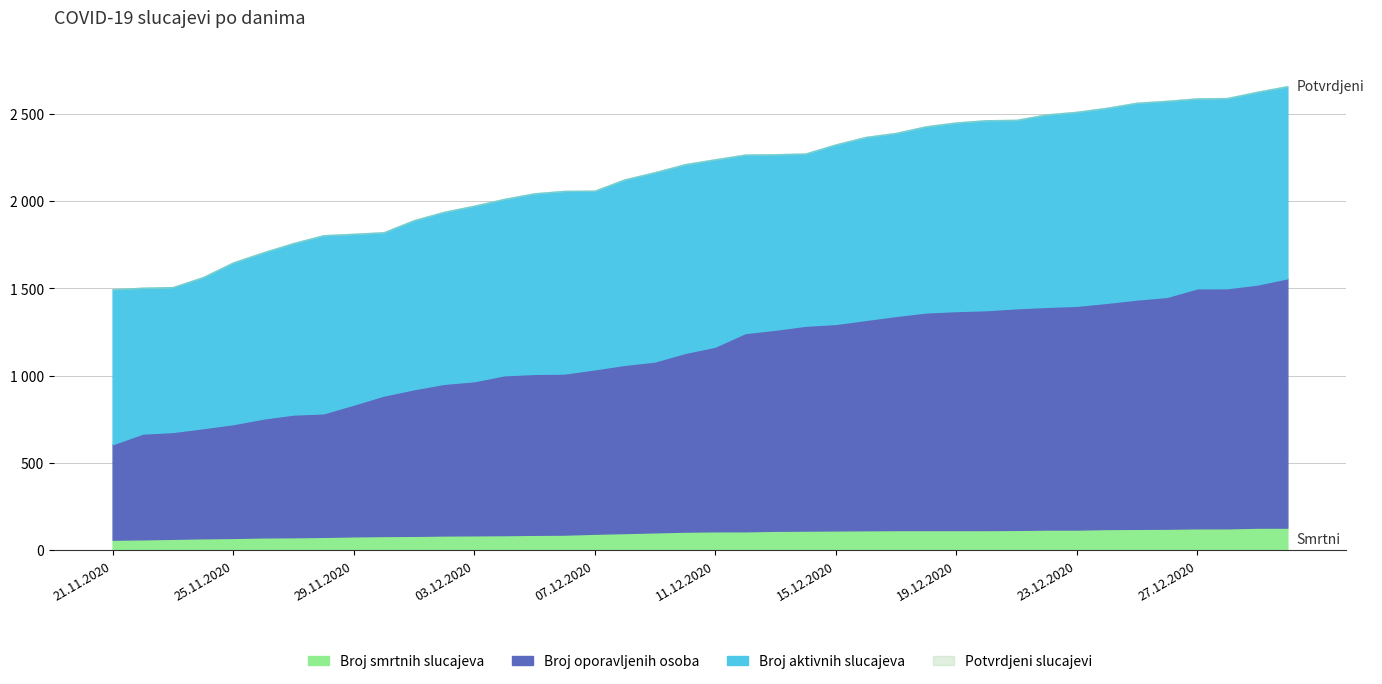

Count the number of data series in this chart.

4